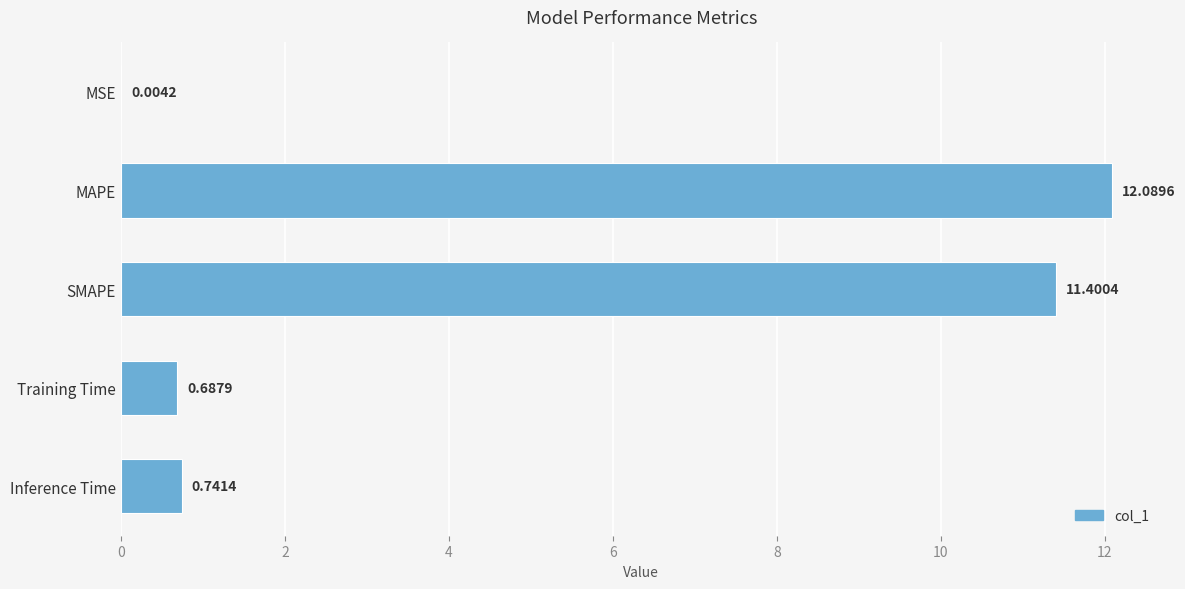

What is the sum of the values at Training Time and MAPE?

12.8